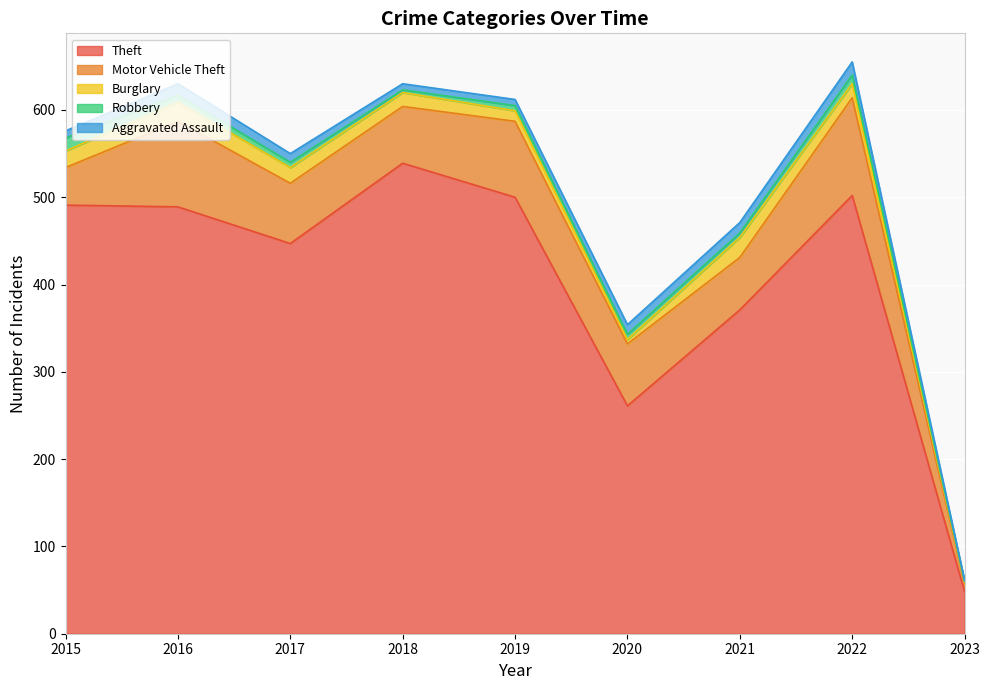

At how many categories does at least one series exceed 124?

8